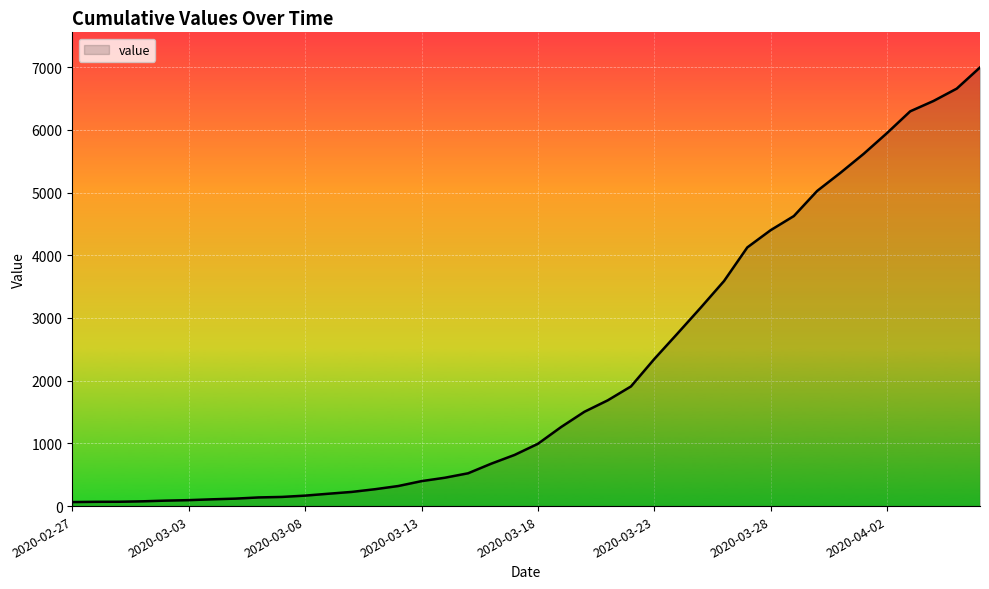

What is the difference between the maximum and minimum values?

6931